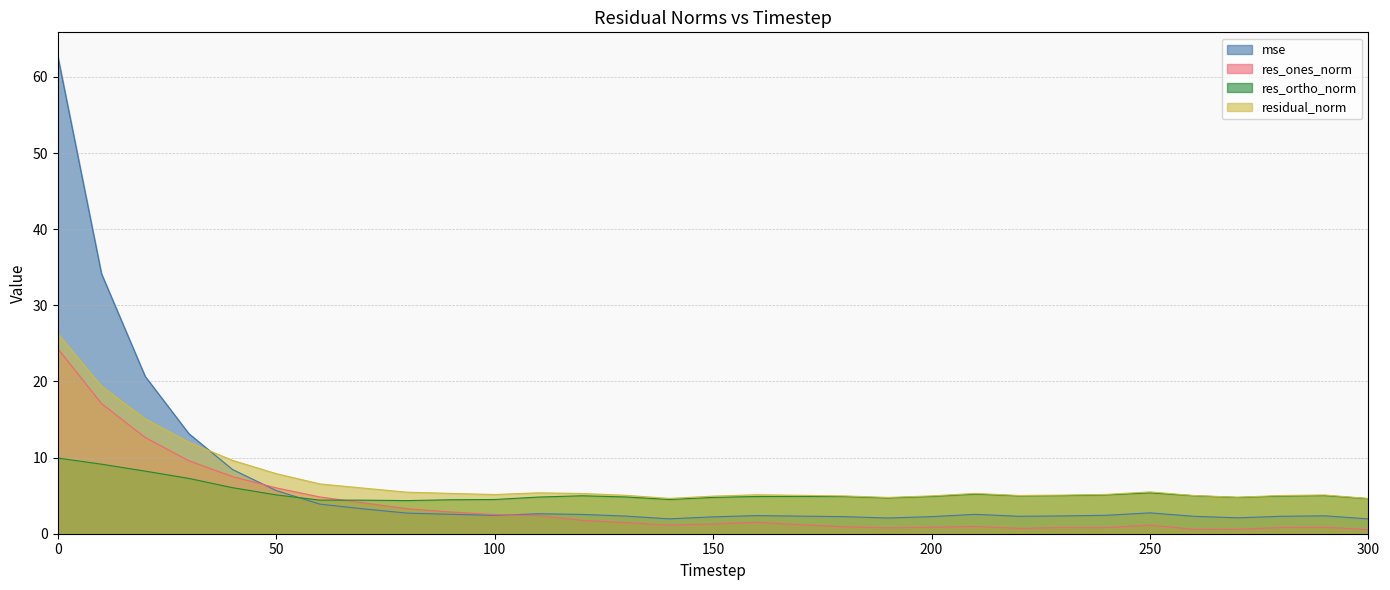

Rank the categories by residual_norm value from lowest to highest.

300, 140, 190, 270, 150, 180, 200, 280, 260, 220, 170, 130, 230, 290, 160, 100, 240, 120, 210, 90, 110, 80, 250, 70, 60, 50, 40, 30, 20, 10, 0